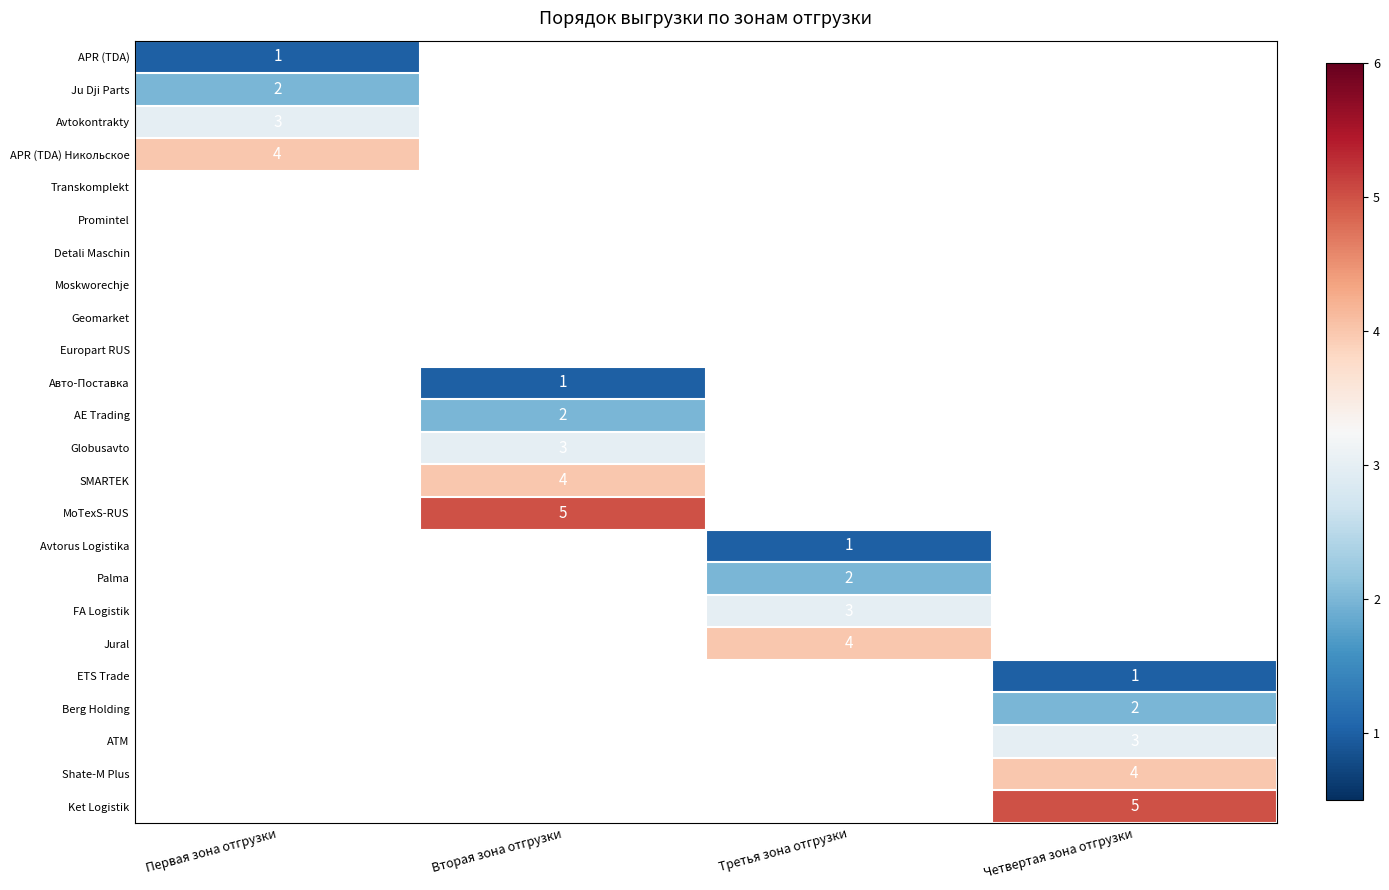

Is it true that MoTexS-RUS equals 2.9 at Вторая зона отгрузки?

False